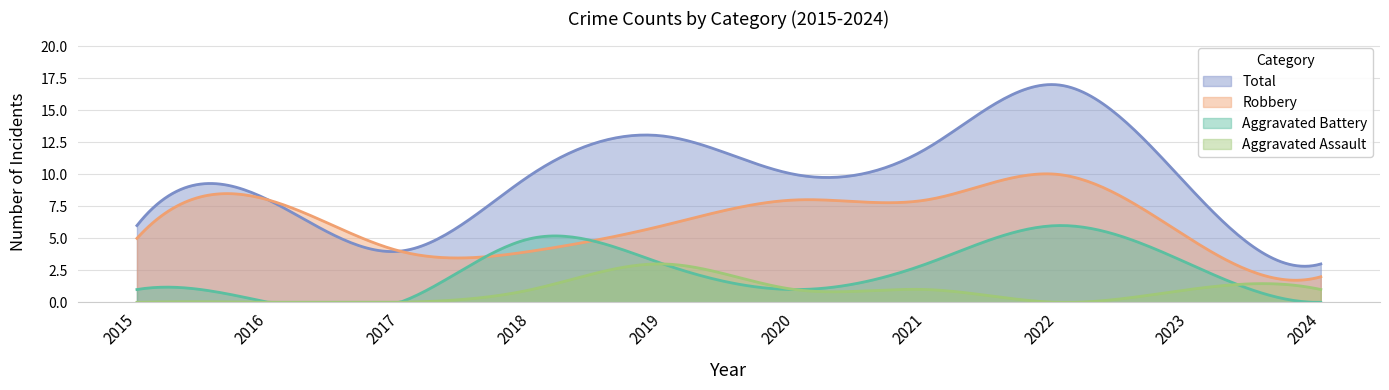

Where is the first local maximum for Aggravated Battery?

2018